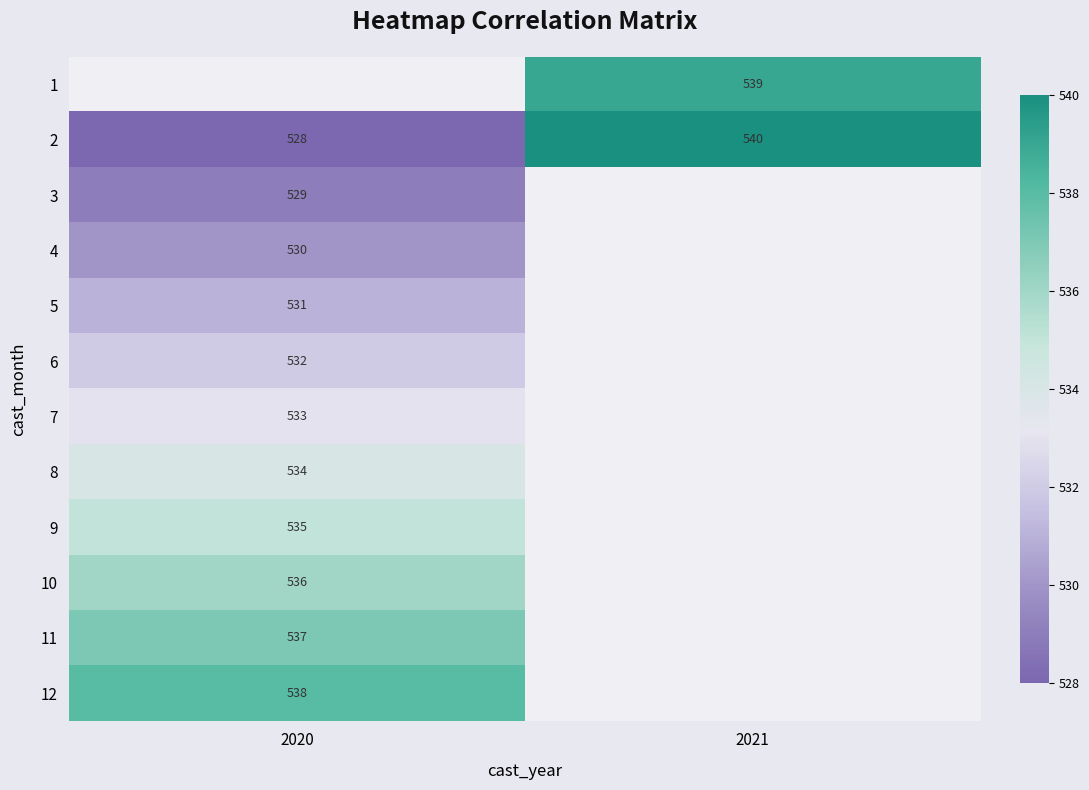

The value of 9 at 2020 is 535. True or false?

True